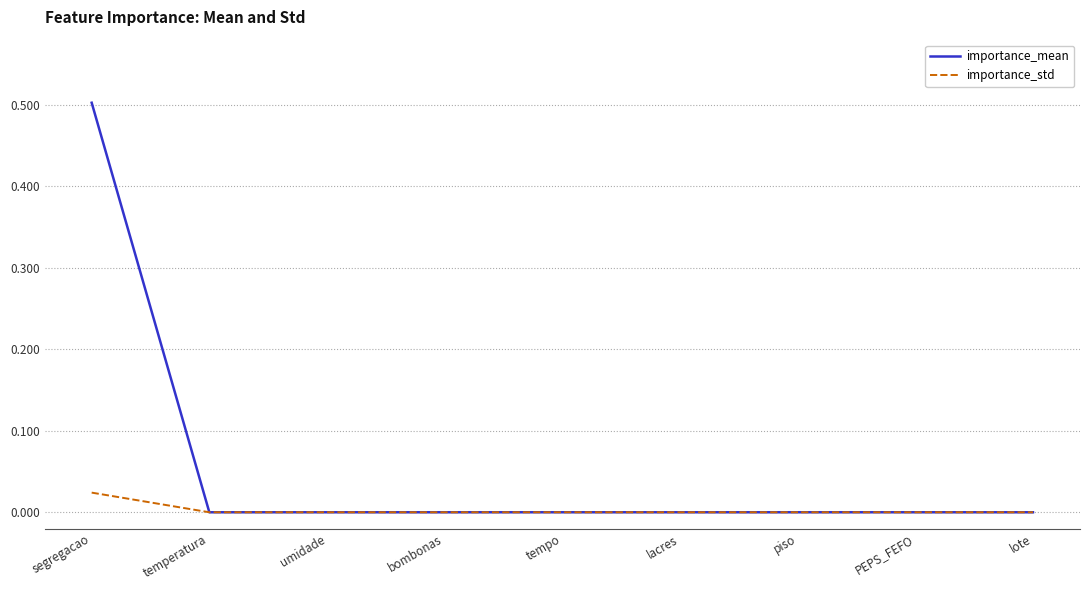

List the series in order of their peak value, lowest first.

importance_std, importance_mean